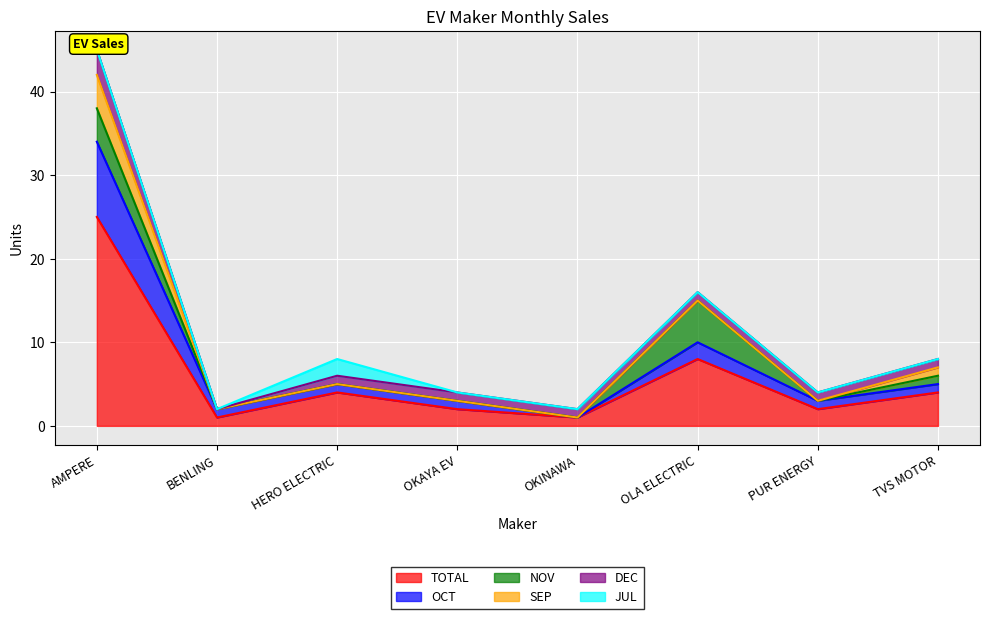

What is the total value across all series at PUR ENERGY?

4